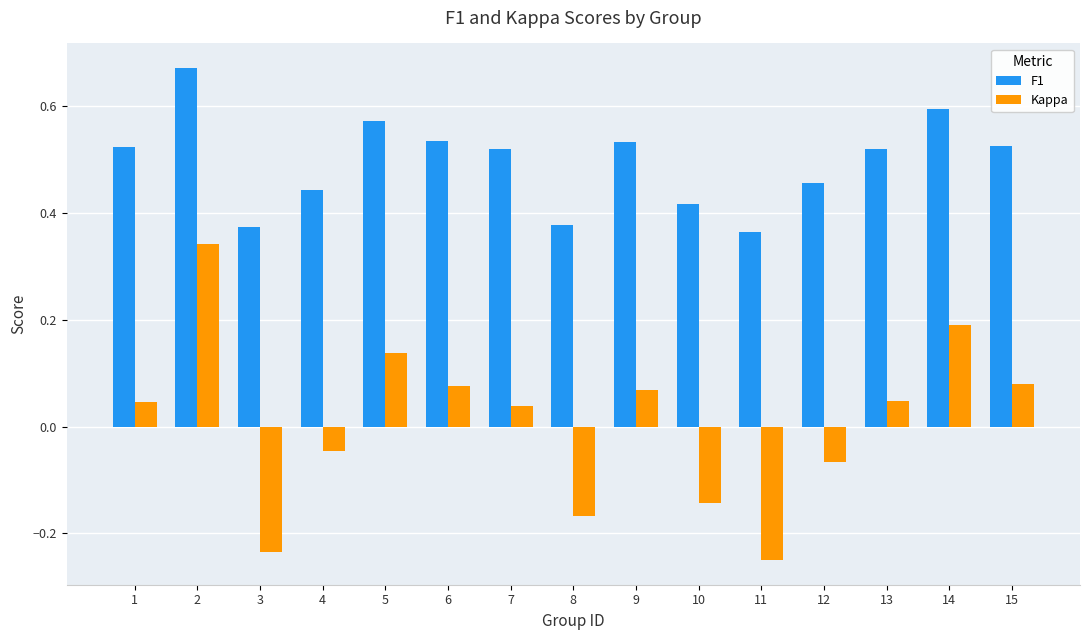

Which series changed the most between 1 and 3?

Kappa